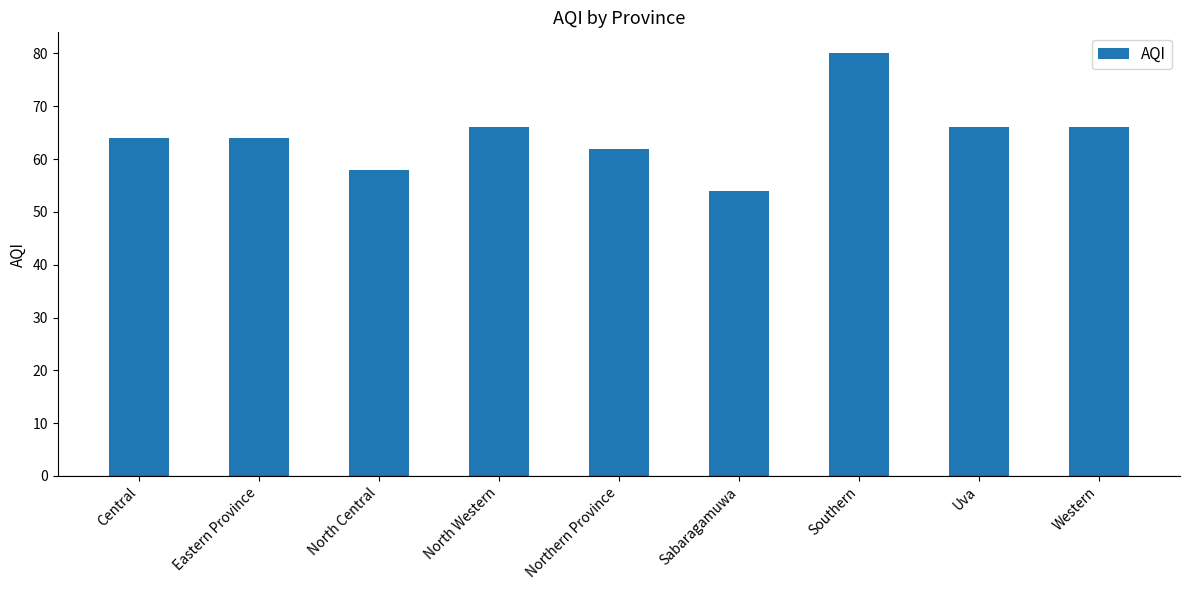

Reading right to left, extract all data points from this chart.

Western=66	Uva=66	Southern=80	Sabaragamuwa=54	Northern Province=62	North Western=66	North Central=58	Eastern Province=64	Central=64